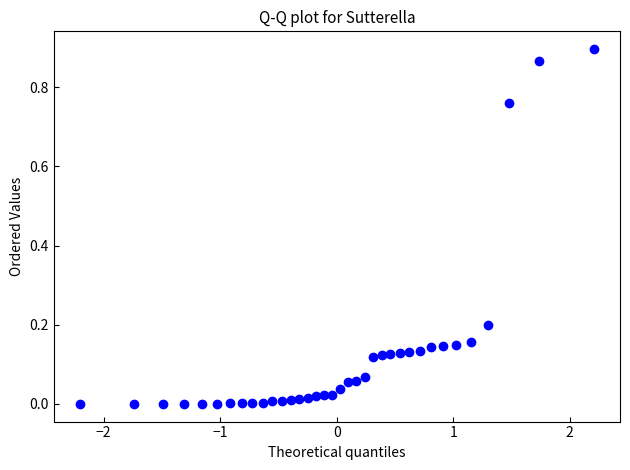

Count the number of points in this scatter plot.

36